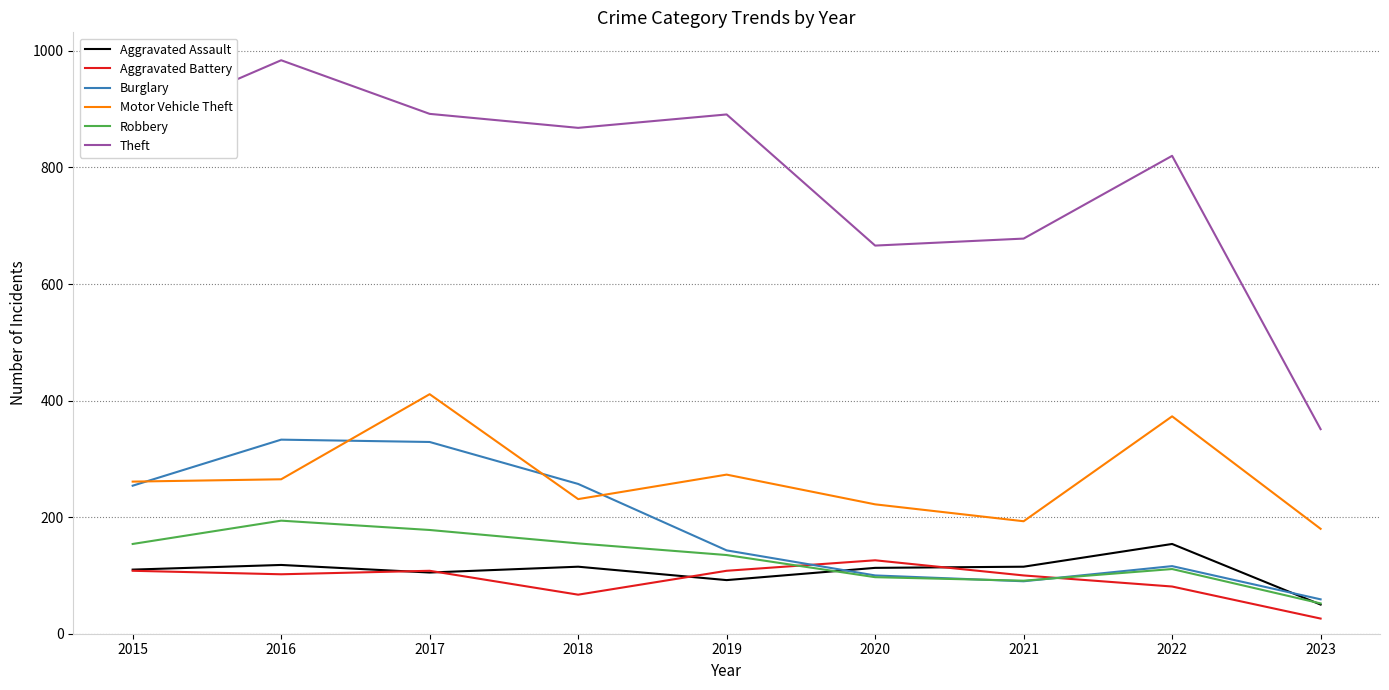

Is the value of Aggravated Assault at 2023 greater than the value of Theft at 2023?

No